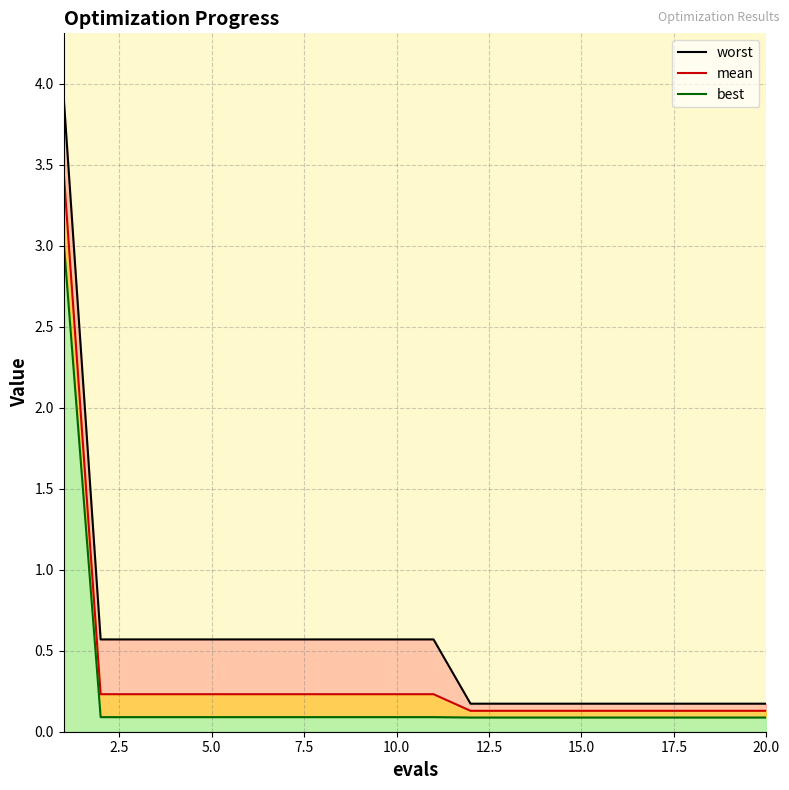

Is it true that mean equals 0.2 at 14?

False